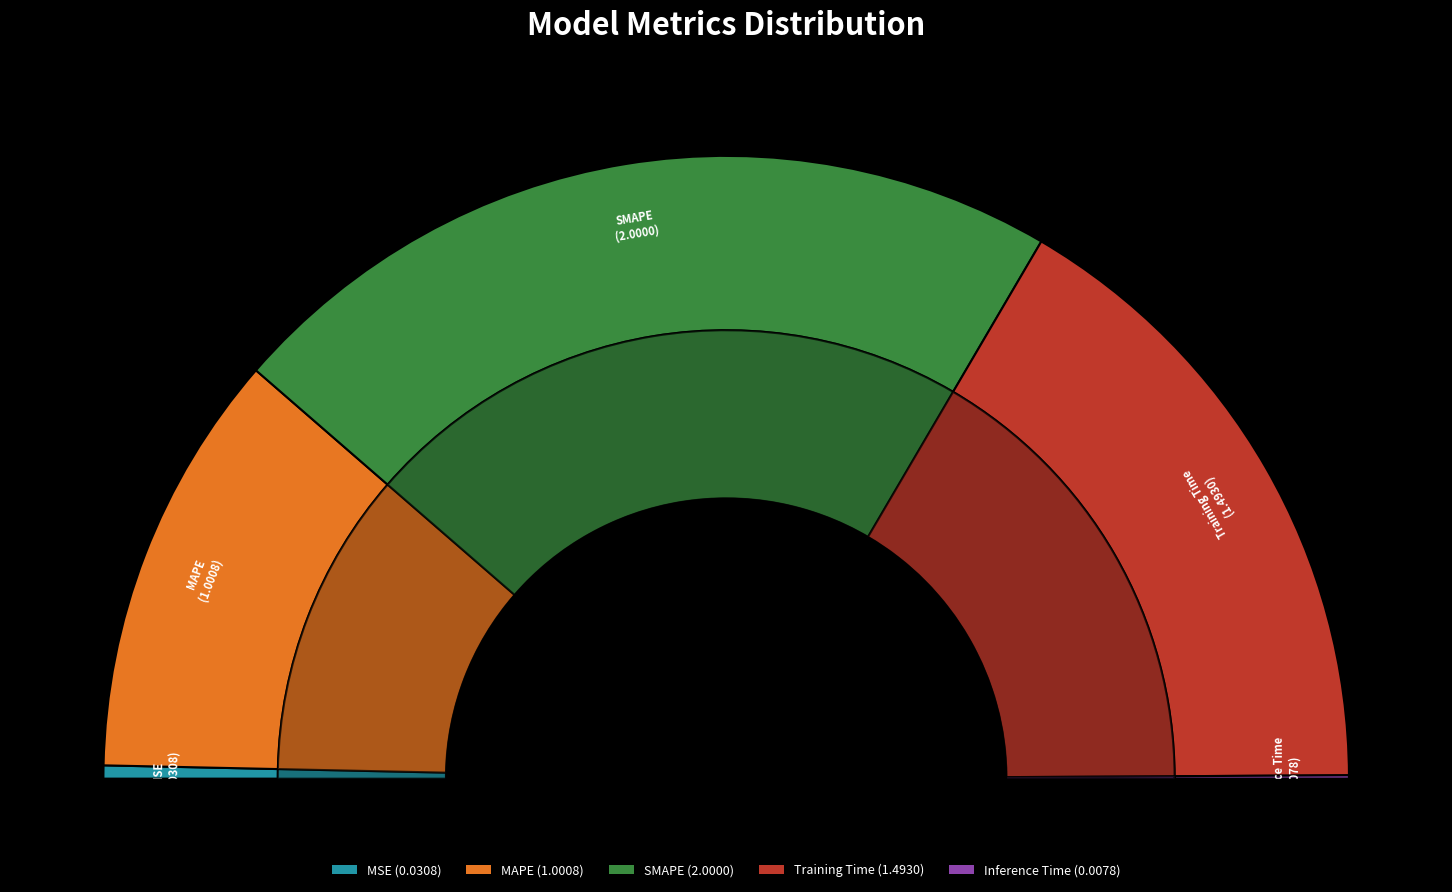

Combined, what portion of the pie is MAPE and Inference Time?

22.3%